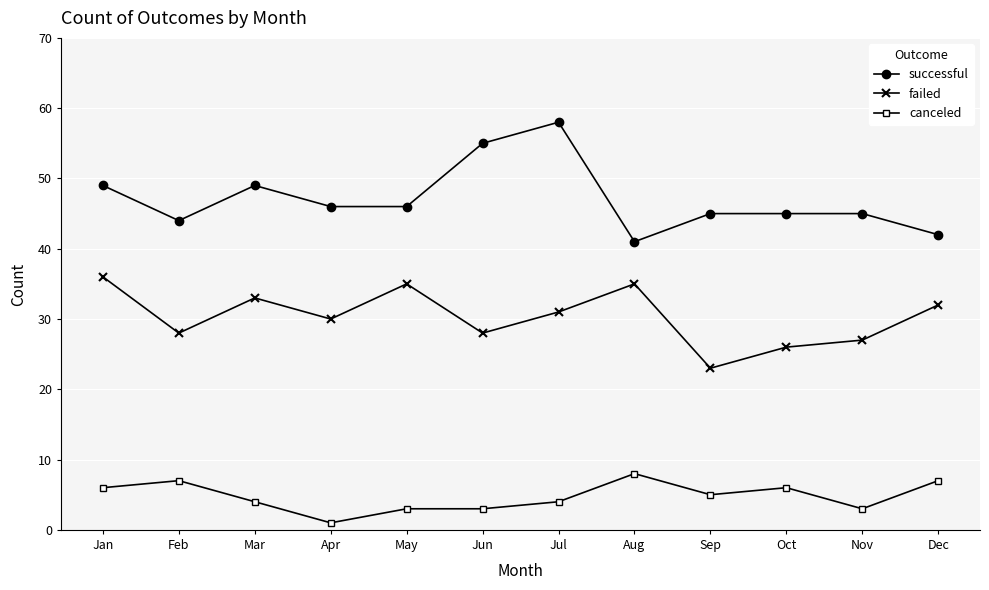

What are all the series names shown in the legend?

successful, failed, canceled